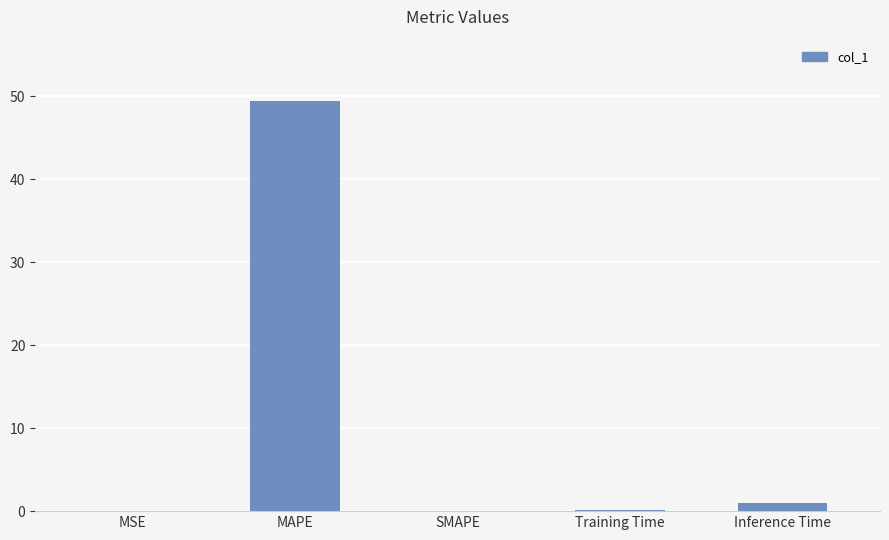

The chart shows a value of 72.4 at MAPE. True or false?

False